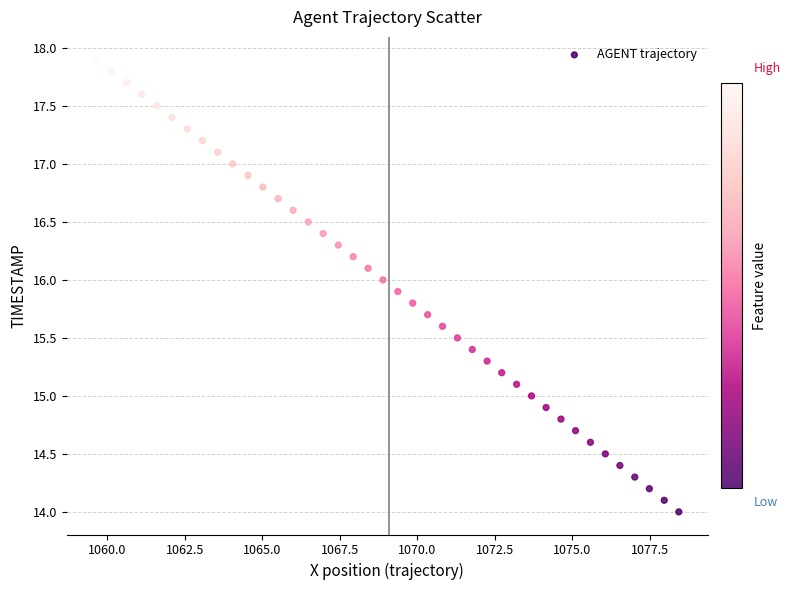

What is the range of Y values (max minus min)?

3.9